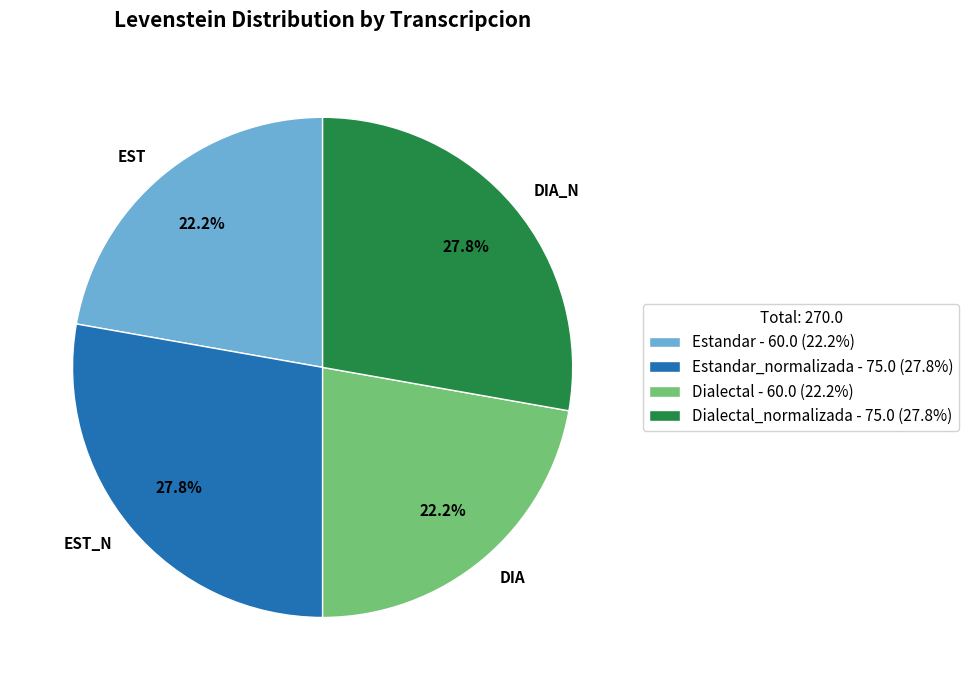

Which has a higher value, DIA_N or EST?

DIA_N